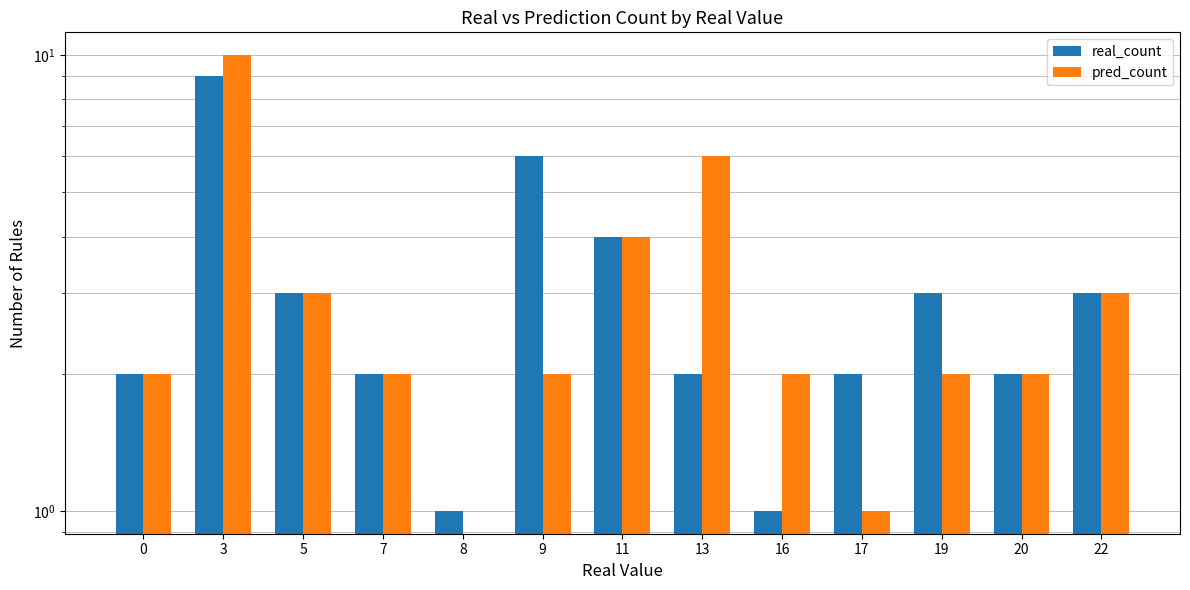

How many values in the pred_count series are below 2?

2